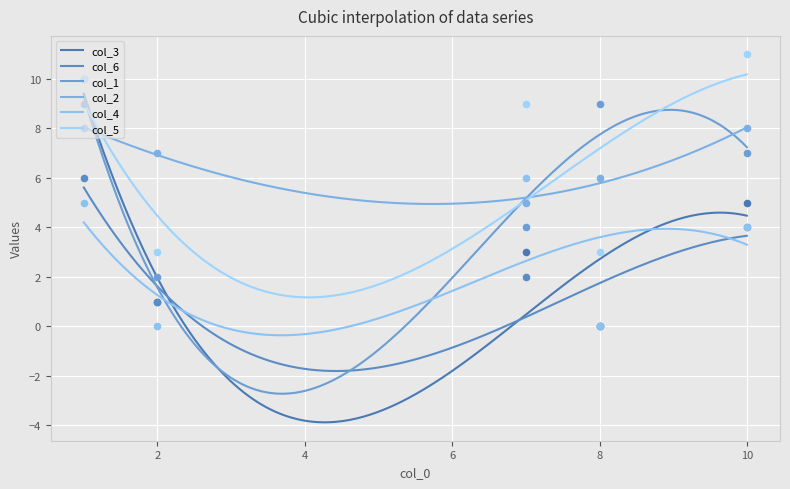

What are all the series names shown in the legend?

col_3, col_6, col_1, col_2, col_4, col_5